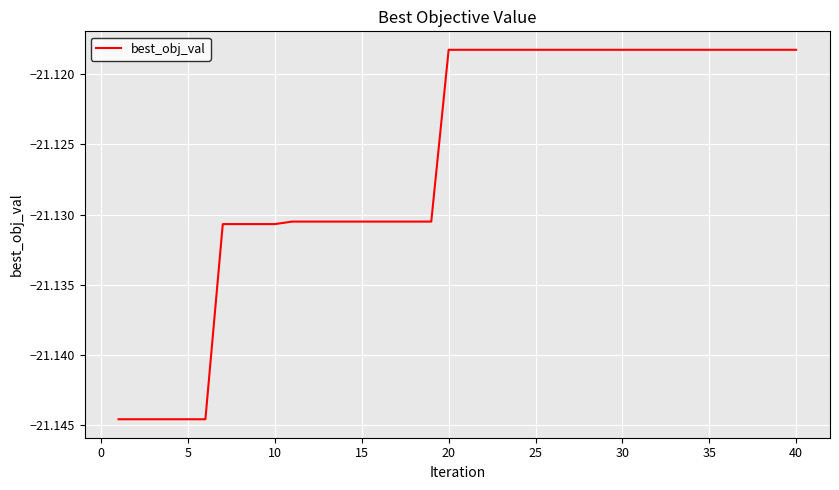

Does the chart display data point markers on the line(s)?

No